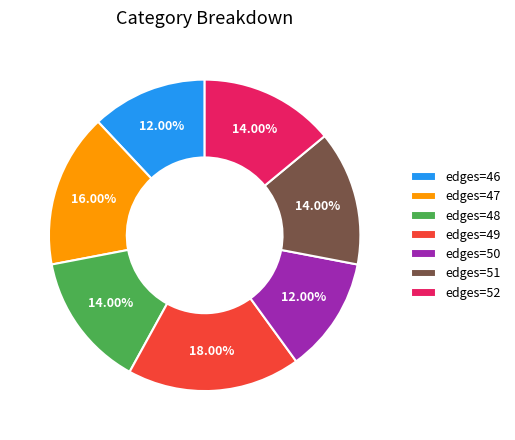

Does edges=48 account for over 50% of the chart?

No